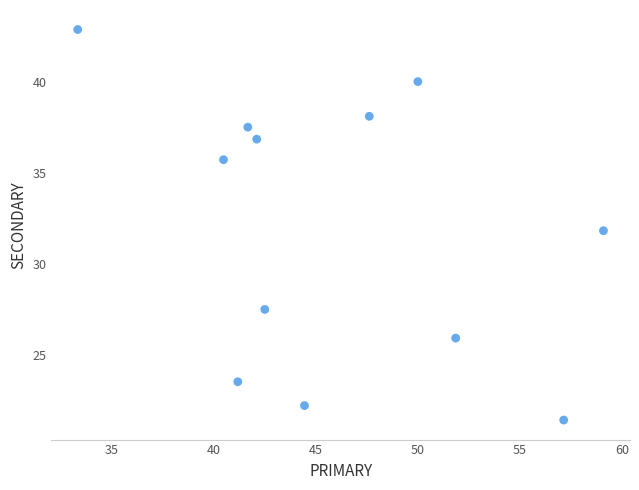

What is the range of Y values (max minus min)?

21.4